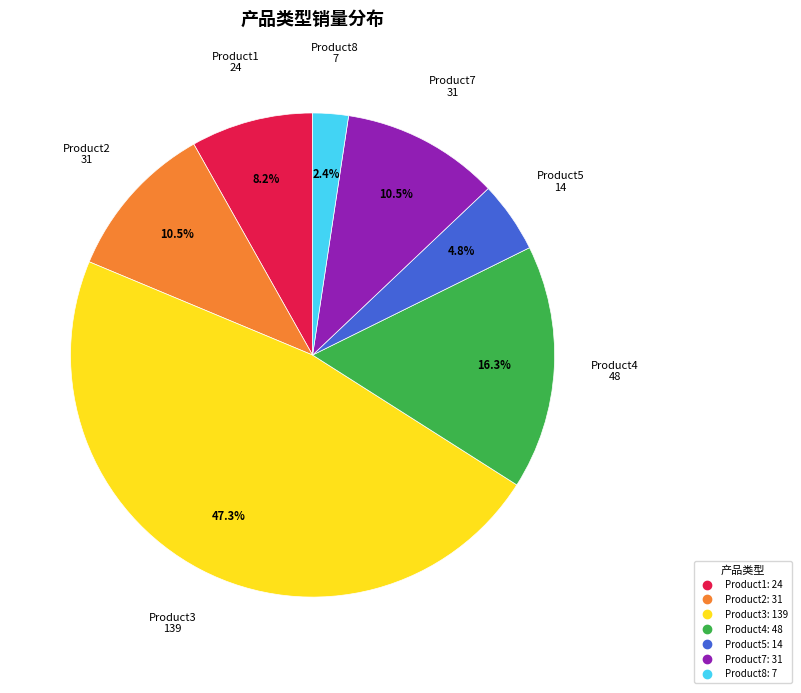

Is there any slice that represents more than half of the pie?

No